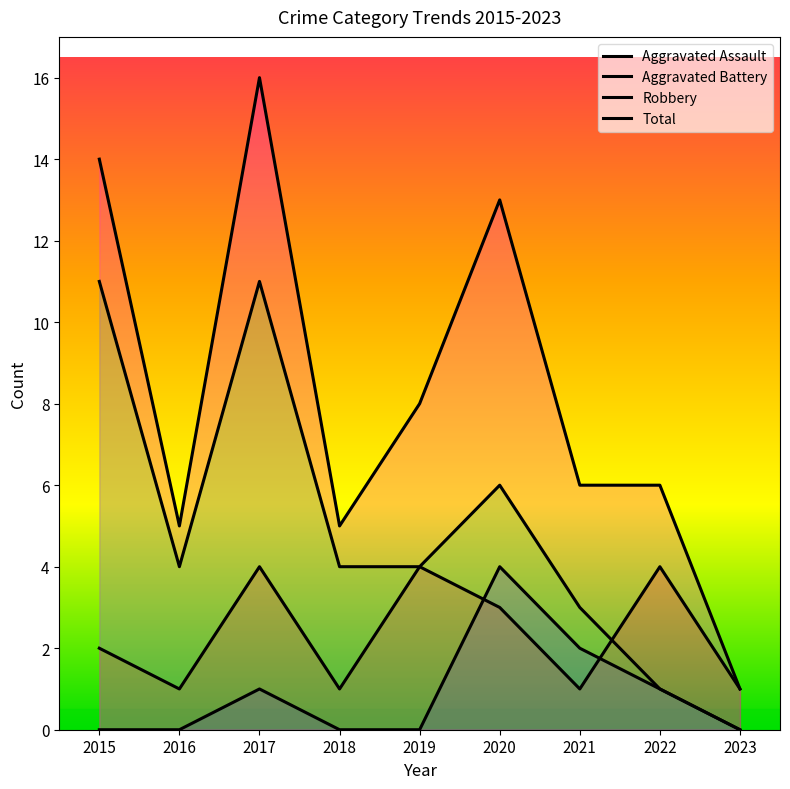

Between 2022 and 2020, which is larger?

2020